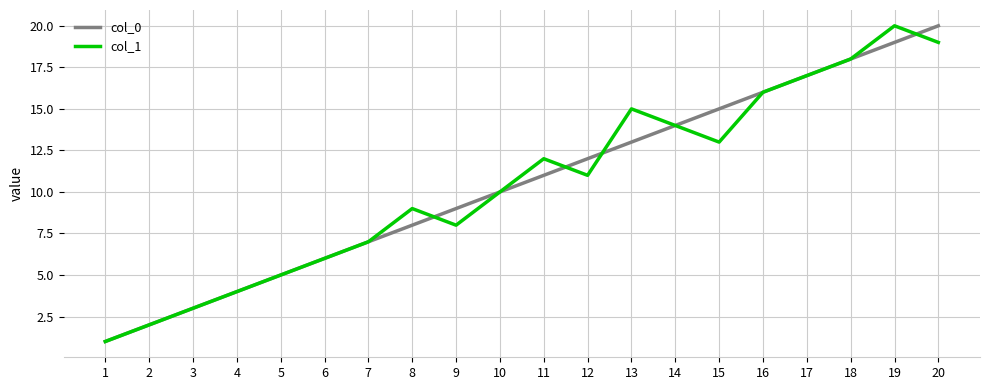

What is the difference between the col_0 values at 20 and 19?

1